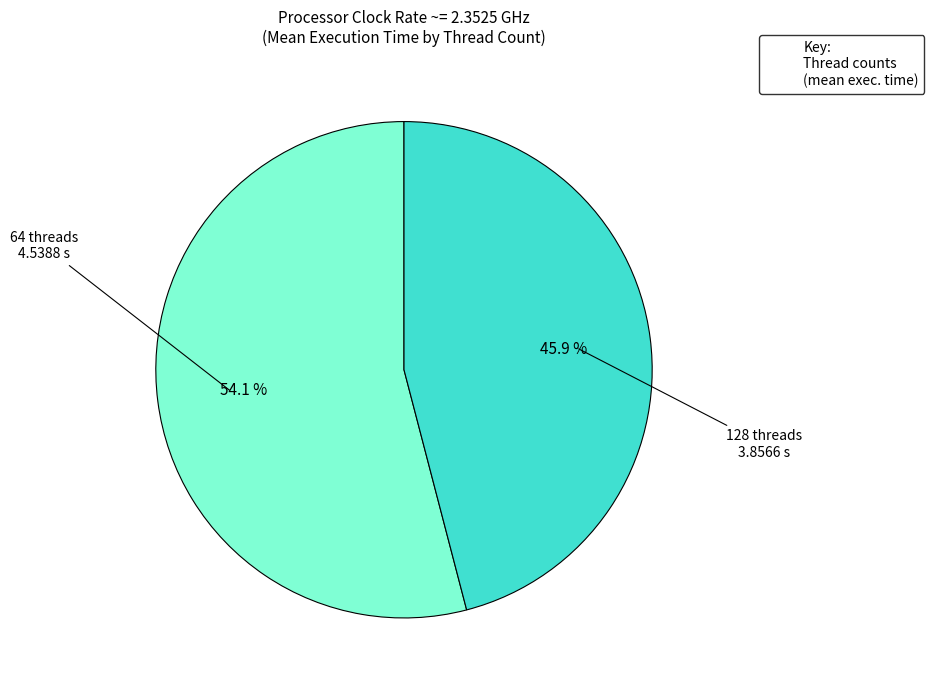

Is there any slice that represents more than half of the pie?

Yes